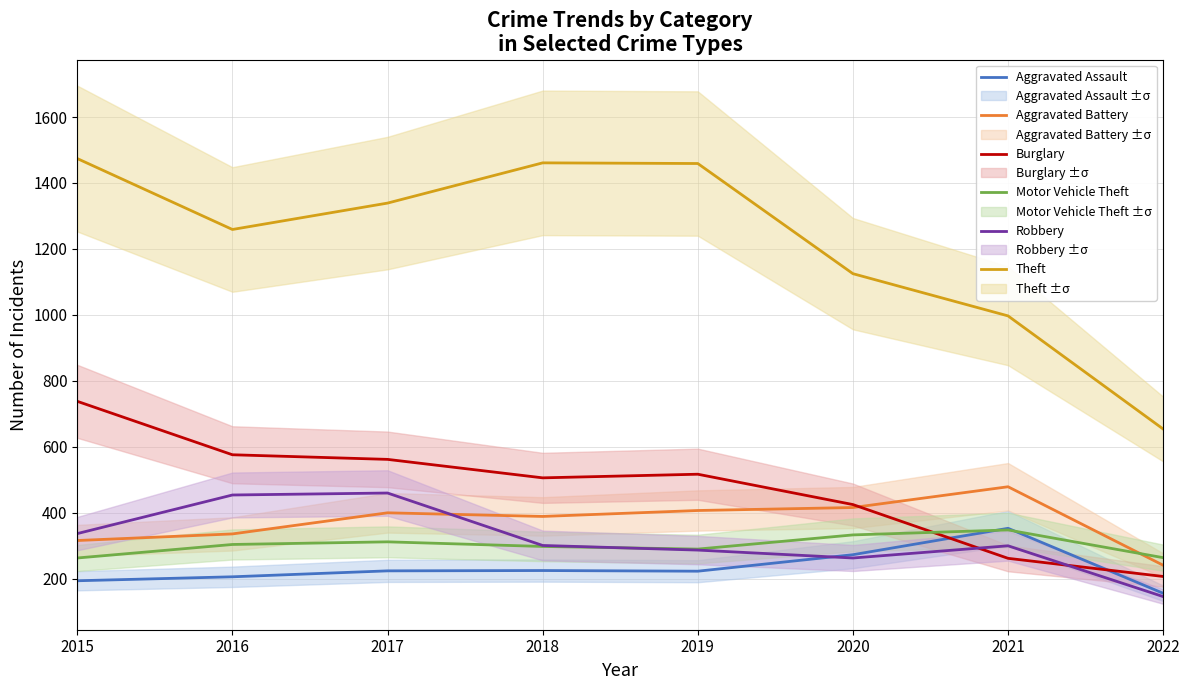

Reading left to right, list all the values displayed in this chart.

Aggravated Assault: 2015=194	2016=206	2017=224	2018=225	2019=223	2020=273	2021=353	2022=156
Aggravated Battery: 2015=316	2016=336	2017=400	2018=389	2019=407	2020=416	2021=479	2022=241
Burglary: 2015=738	2016=576	2017=562	2018=506	2019=517	2020=425	2021=262	2022=207
Motor Vehicle Theft: 2015=263	2016=304	2017=312	2018=298	2019=290	2020=333	2021=348	2022=264
Robbery: 2015=337	2016=454	2017=460	2018=301	2019=287	2020=263	2021=300	2022=146
Theft: 2015=1474	2016=1259	2017=1339	2018=1461	2019=1459	2020=1125	2021=997	2022=654